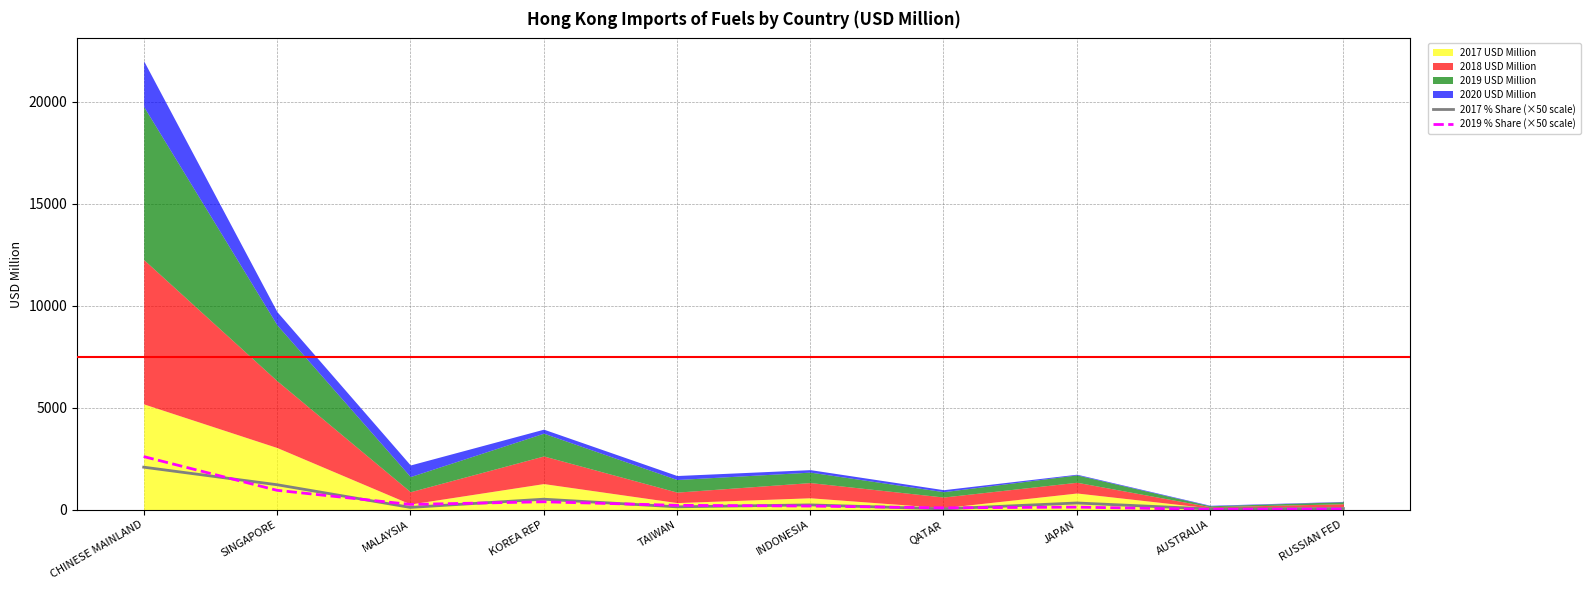

What position from the left is TAIWAN?

5